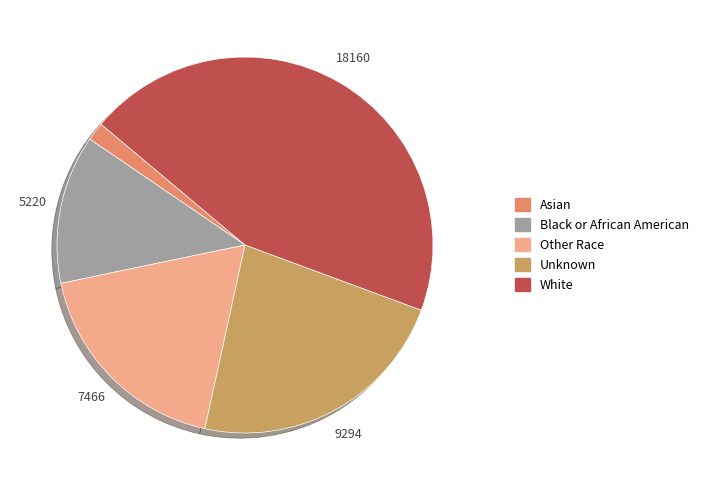

Count the number of slices in the pie.

5